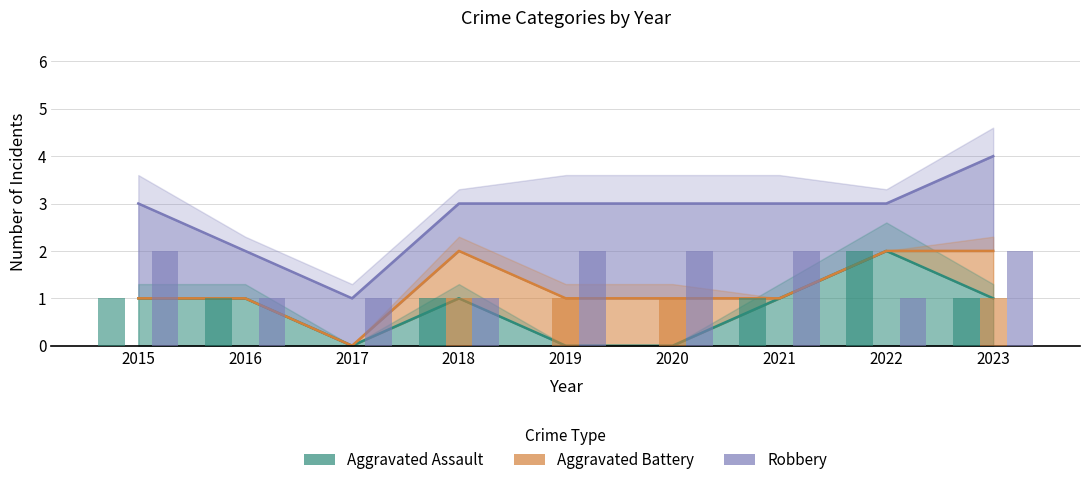

What is the difference between the maximum and minimum values in the Aggravated Assault series?

2